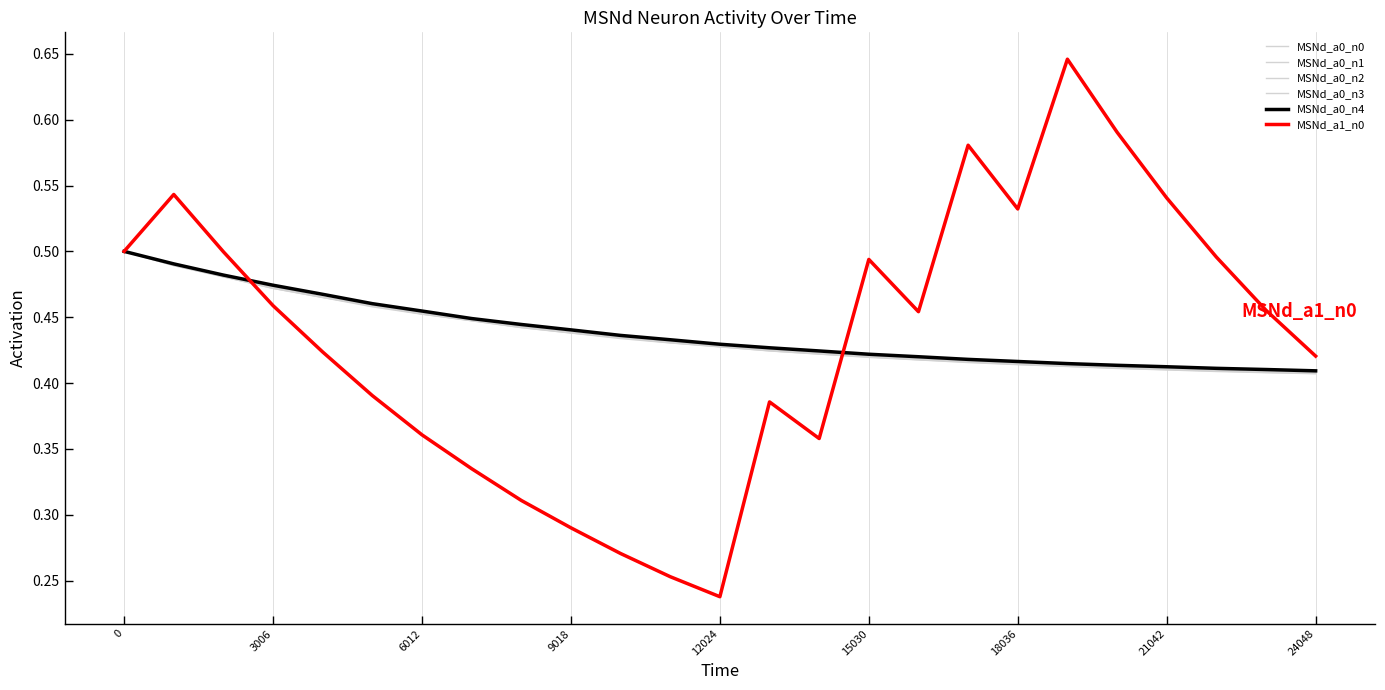

True or false: MSNd_a0_n3 and MSNd_a0_n2 cross at least once.

False